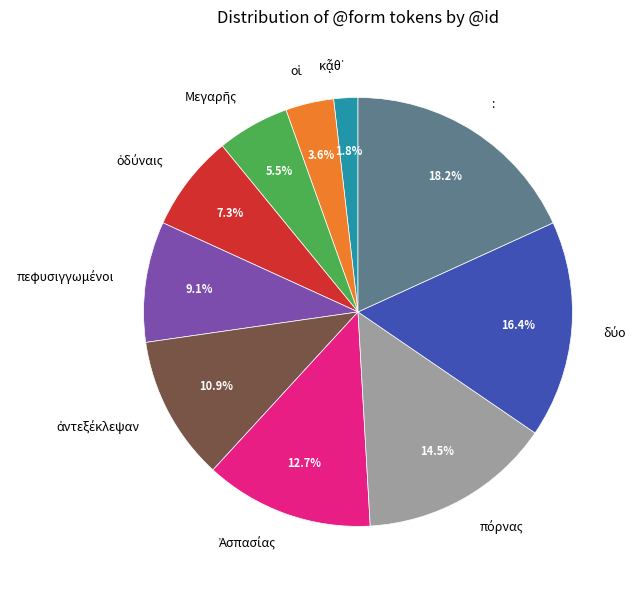

To the nearest percent, what is the difference between the largest and smallest slice percentages?

16%